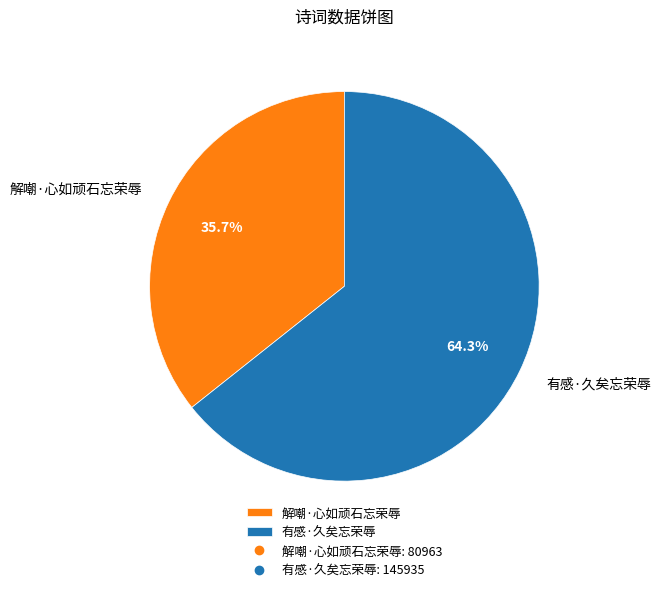

What percentage is the 解嘲·心如顽石忘荣辱 slice, to the nearest percent?

36%